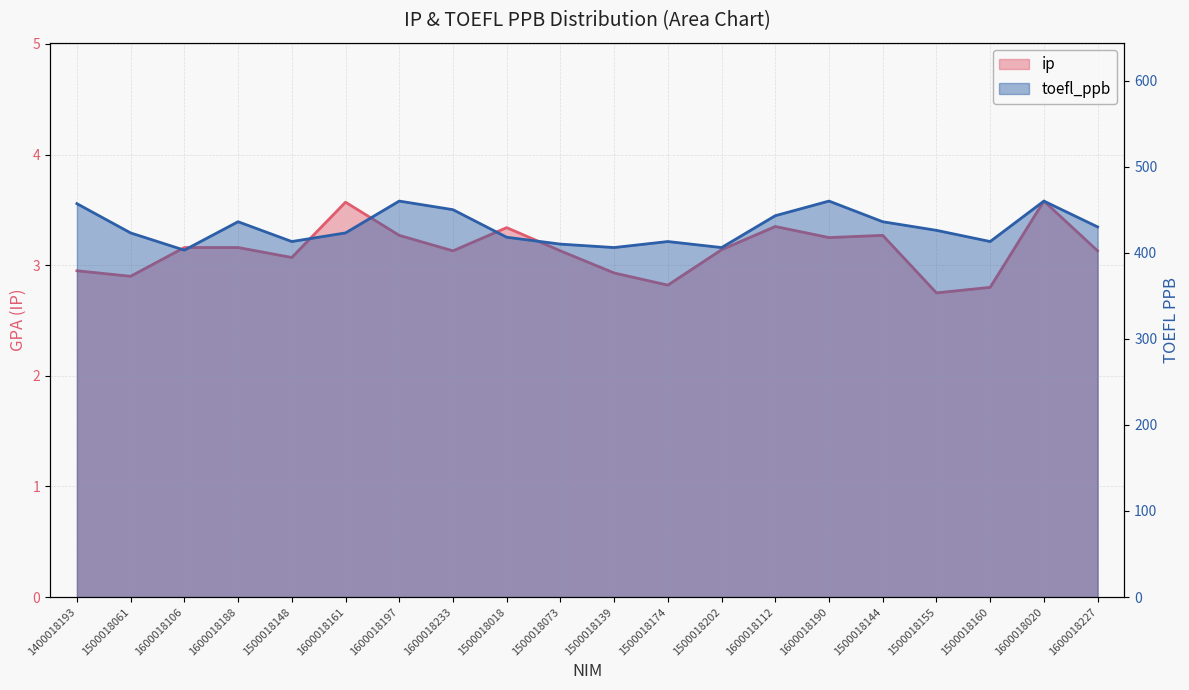

What is the difference between the highest and lowest values at 1600018020?

456.4